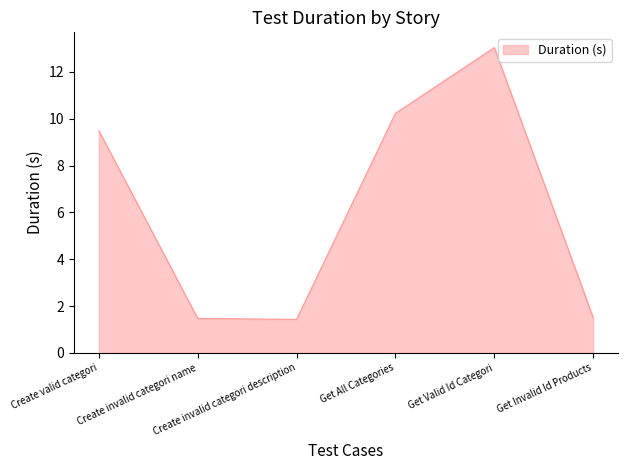

True or false: there are more than 1 points higher than both neighbors.

False